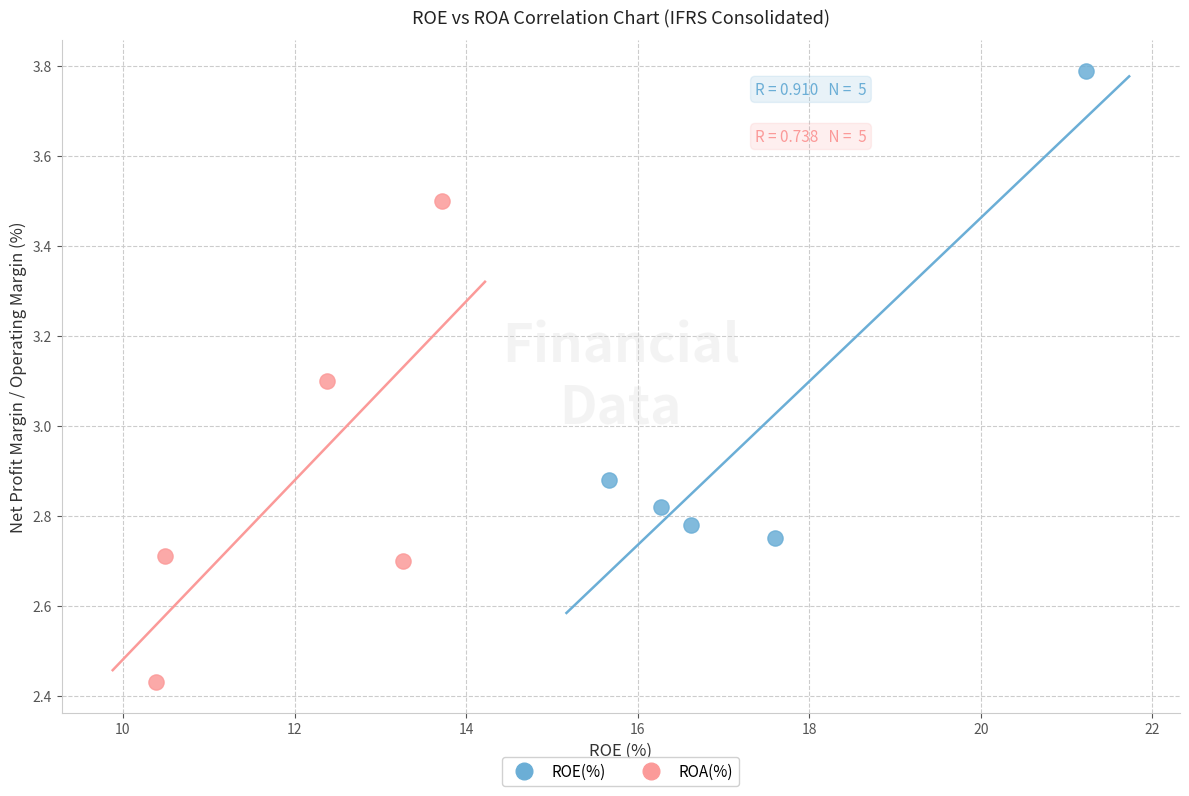

Which series contains the lowest Y value?

ROA(%)